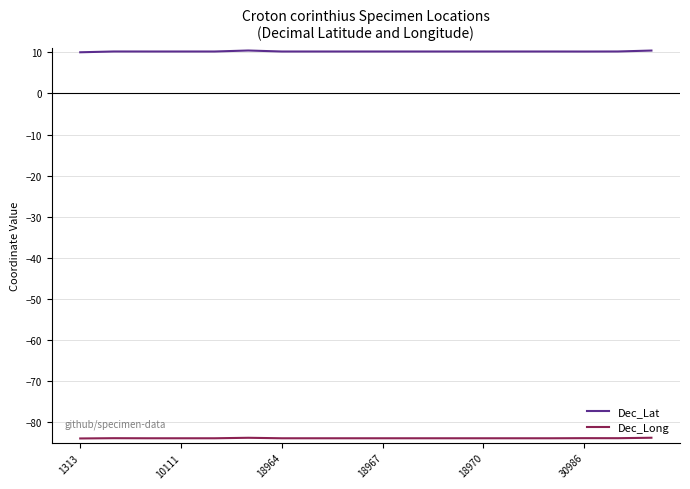

Rank the series by their average value, from lowest to highest.

Dec_Long, Dec_Lat